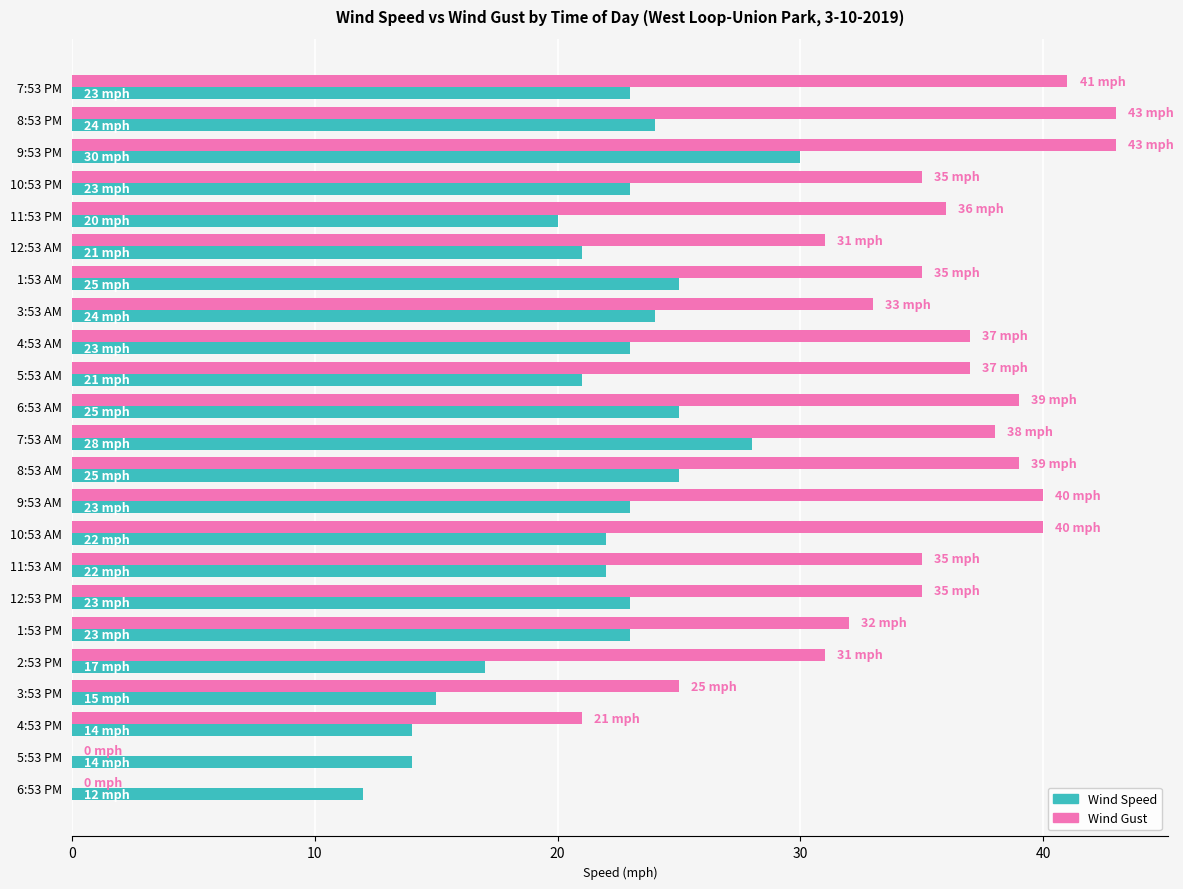

The Wind Gust series shows 37 at 5:53 AM. True or false?

True